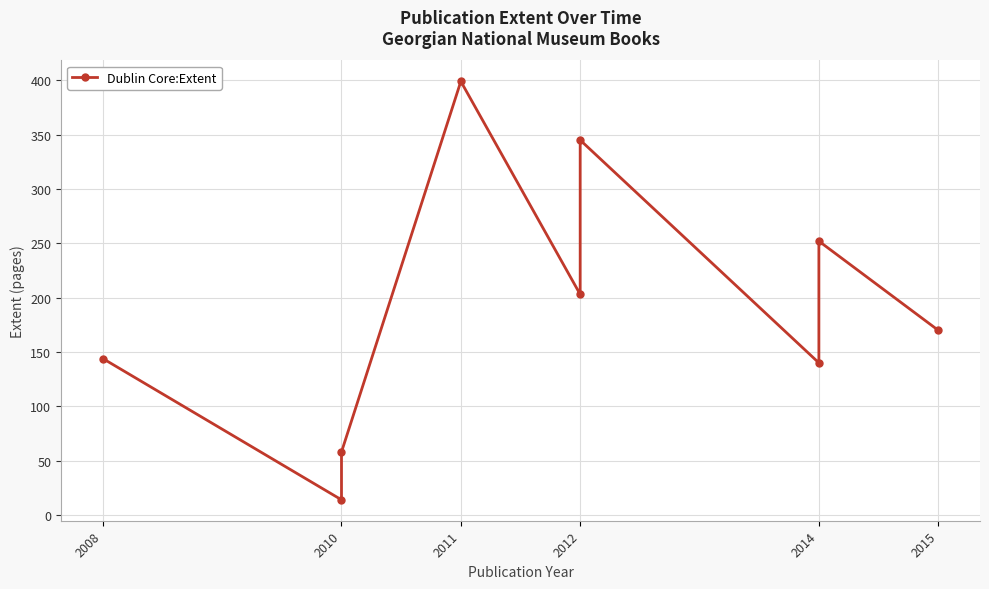

At which category does the chart reach its minimum across all series?

2010